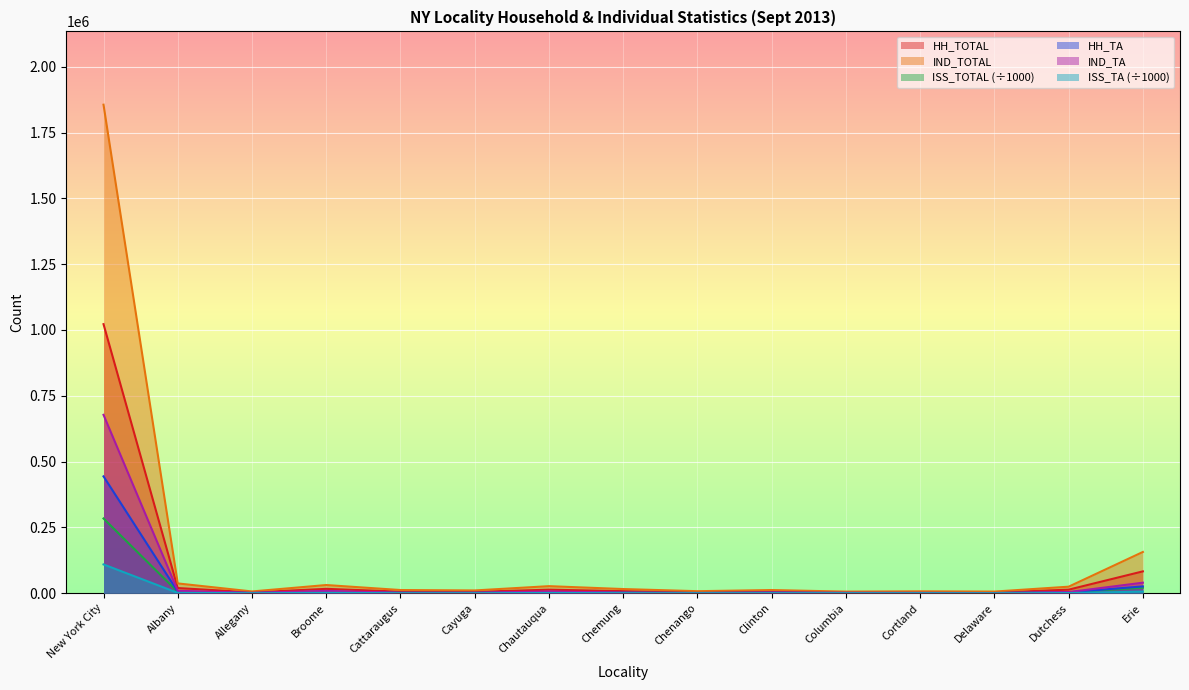

How many lines are shown in the chart?

6